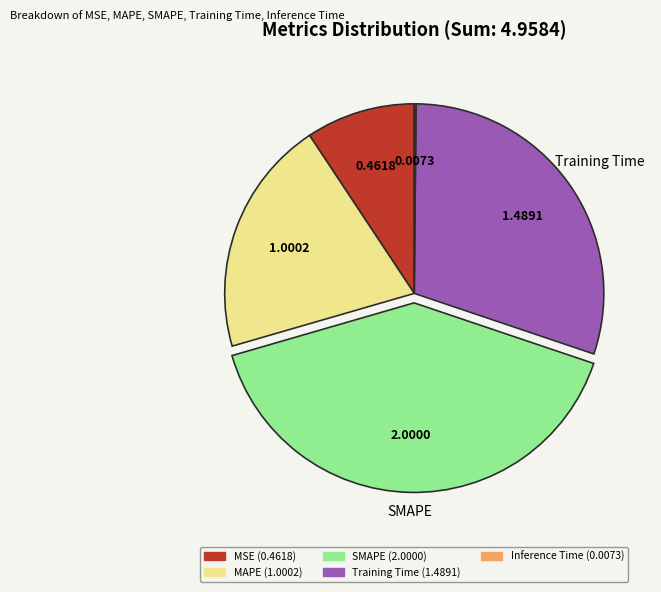

Is there a majority slice in this chart?

No